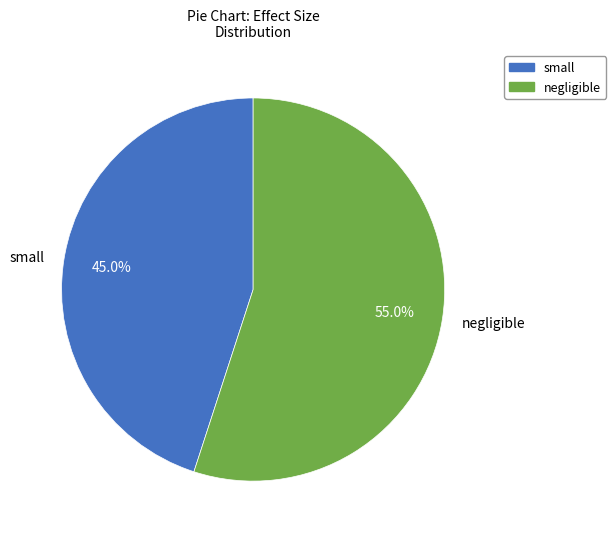

How many slices are in this pie chart?

2